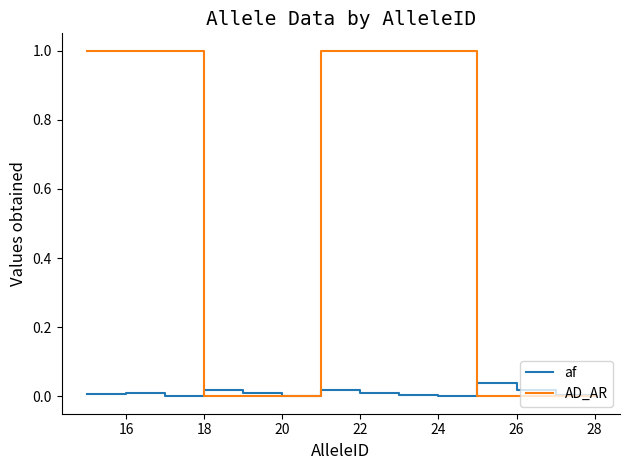

Which series has the largest range (max minus min)?

AD_AR